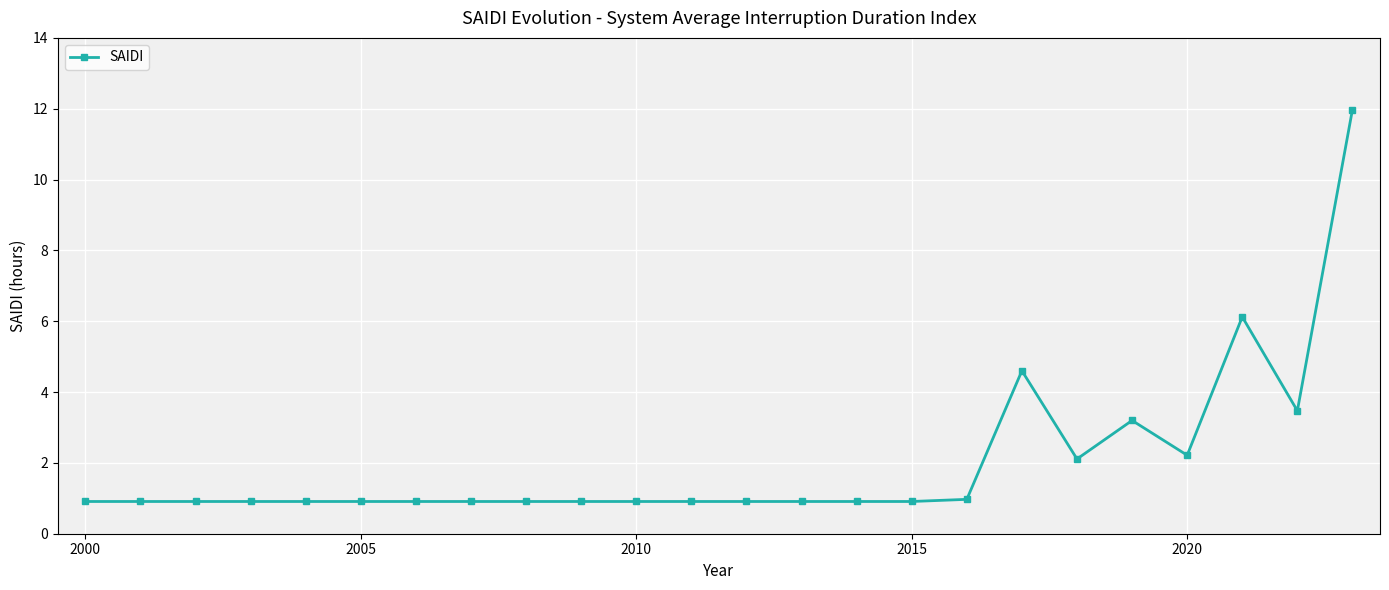

True or false: the data has more than 1 interior local peaks.

True